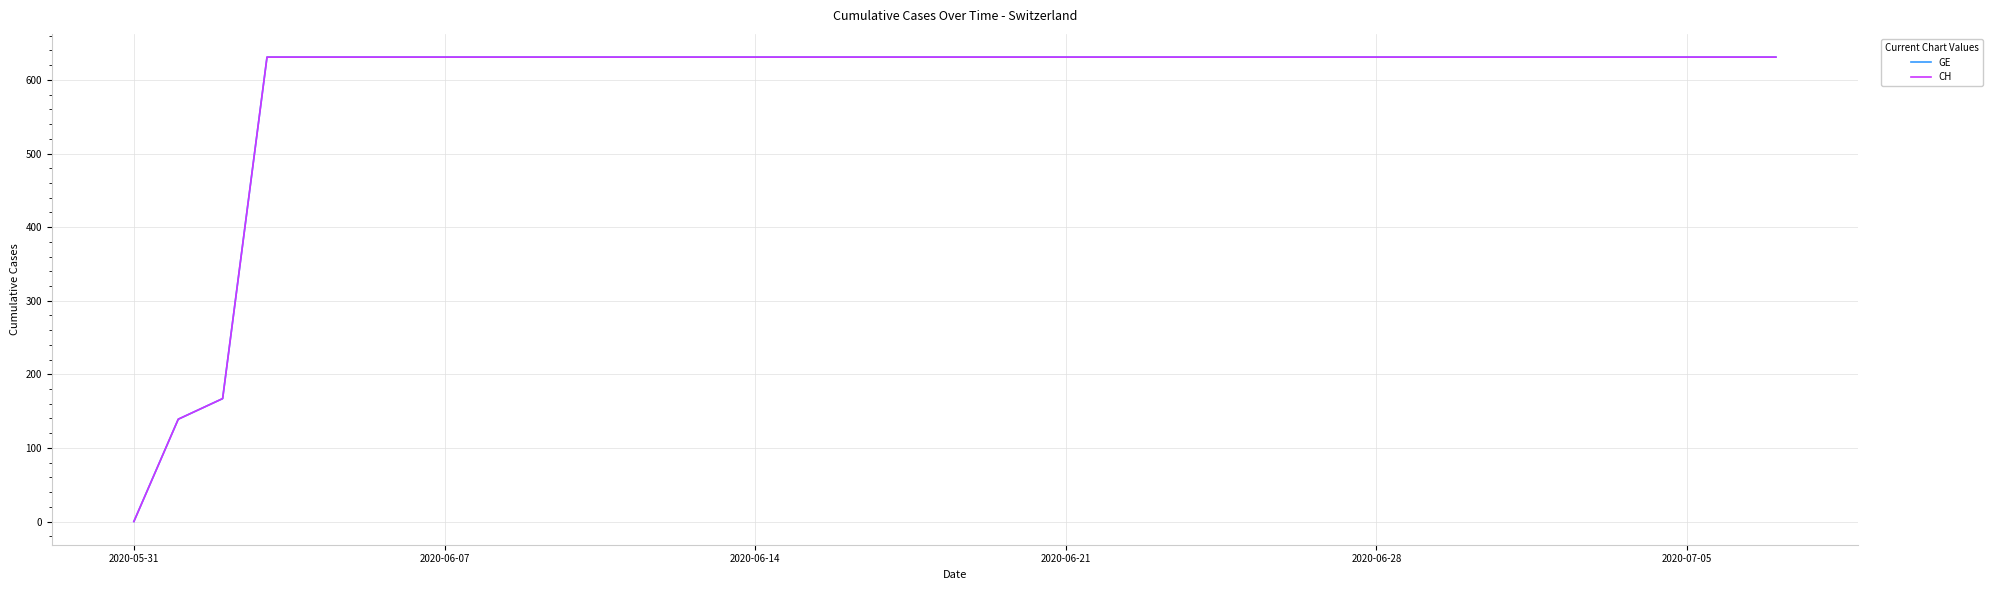

Does the chart display data point markers on the line(s)?

No